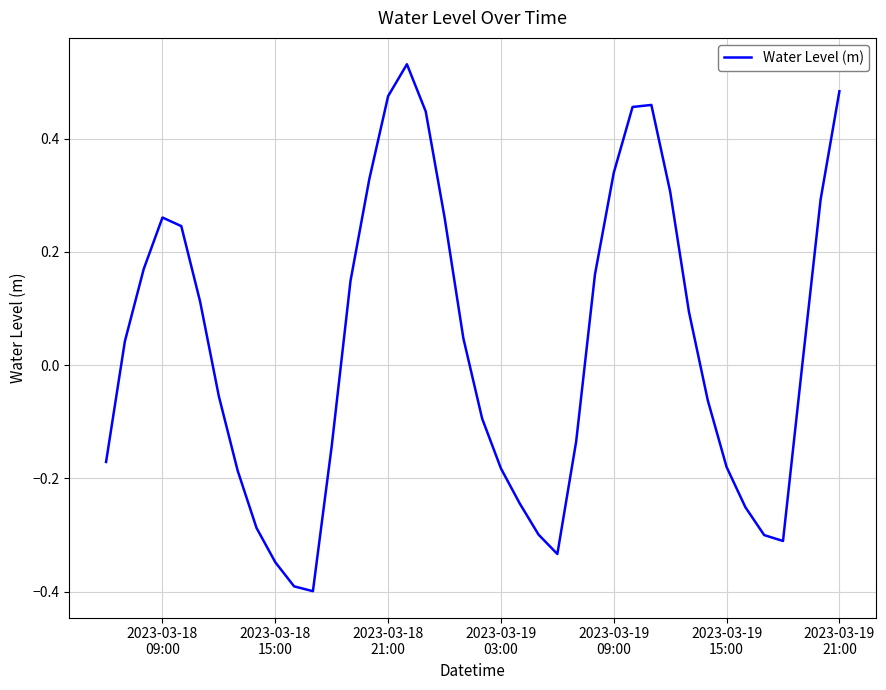

What is the minimum value shown in the chart?

-0.4